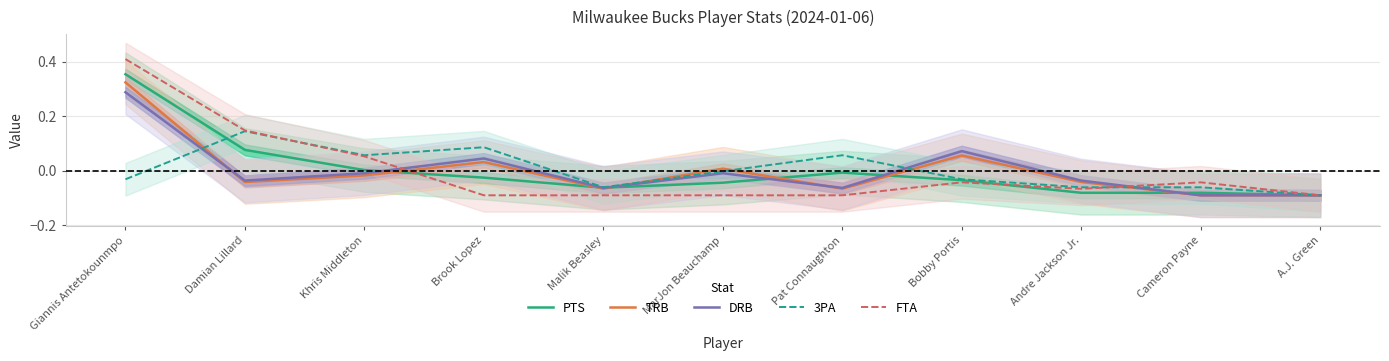

What is the sum of the 3PA values at Malik Beasley and A.J. Green?

-0.2